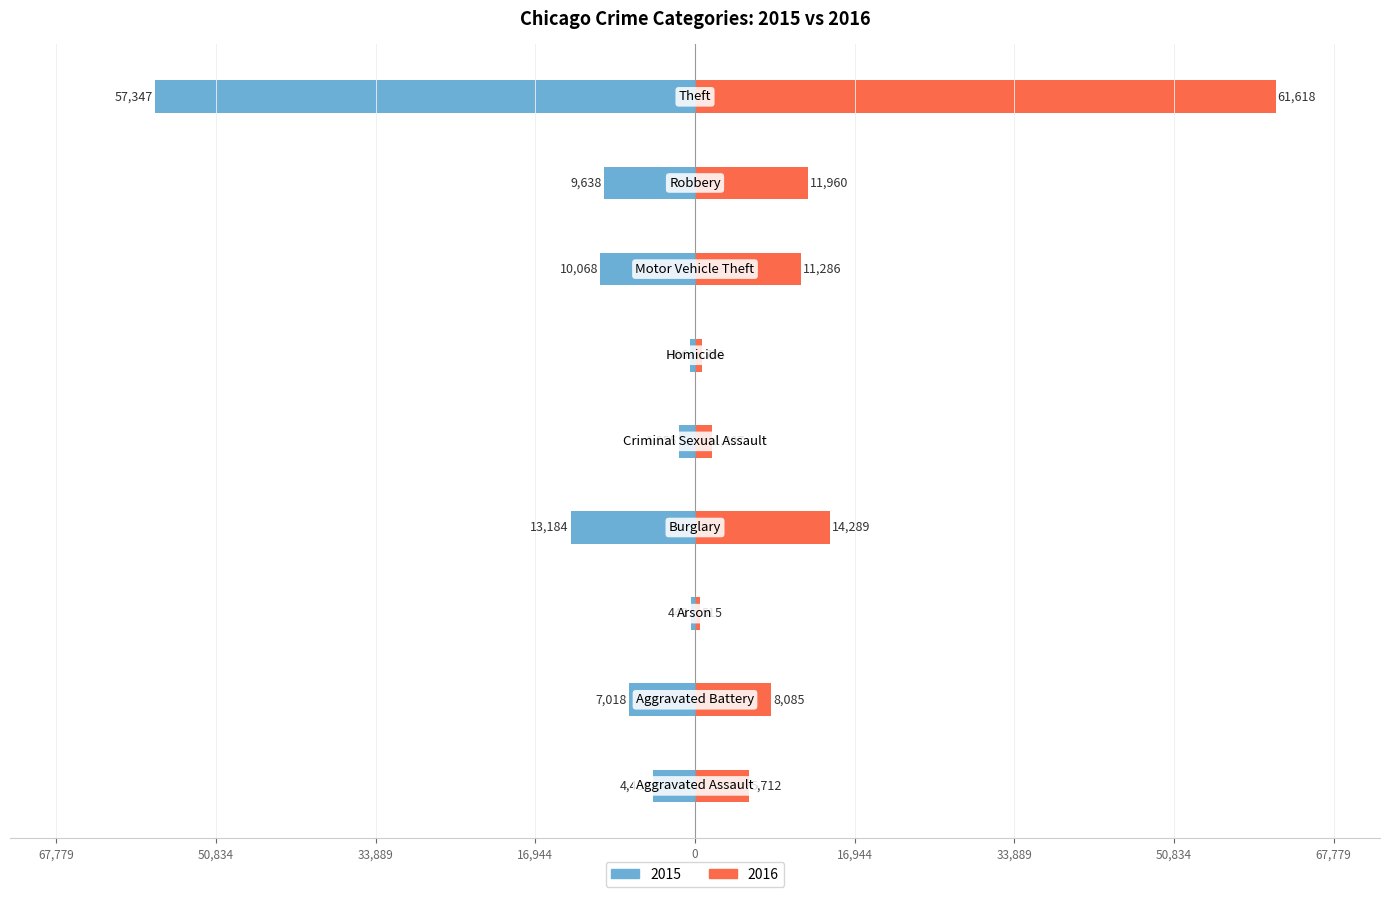

The value of 2016 at Theft is 61618. True or false?

True